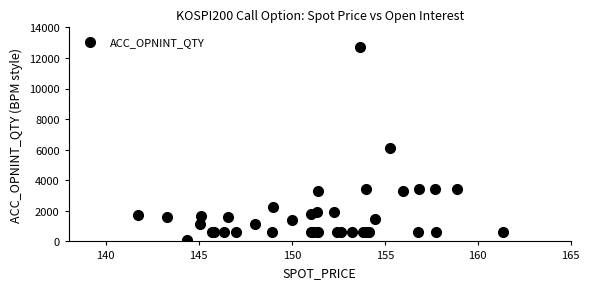

What Y value in the scatter plot is closest to 6391?

6100